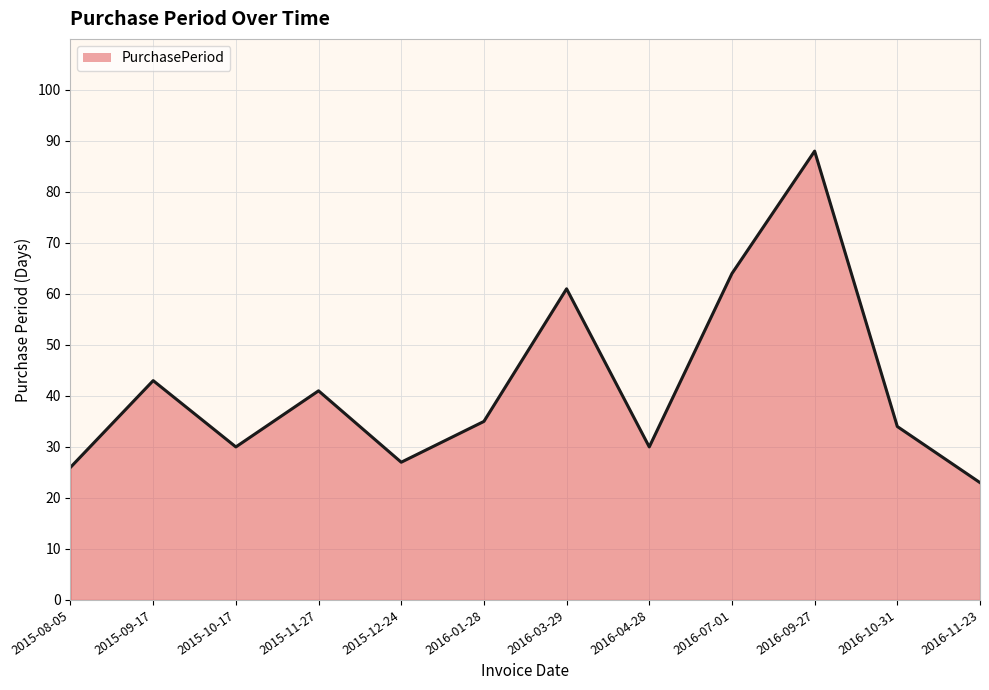

What position from the right is 2015-10-17?

10